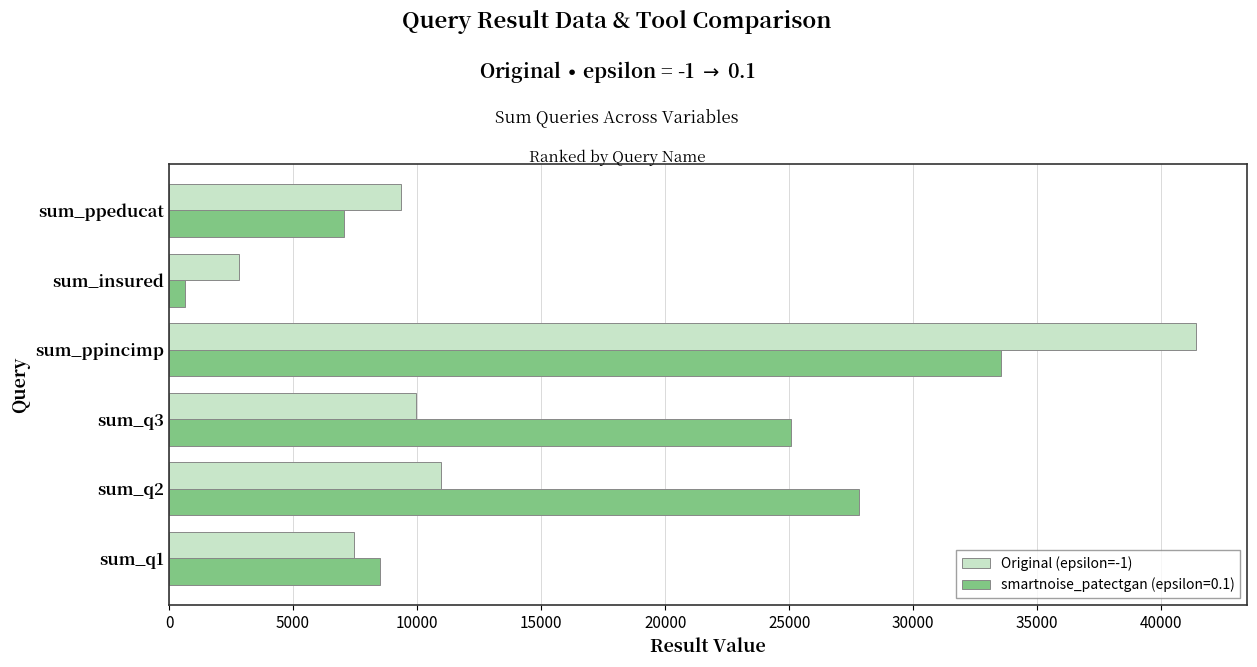

What is the maximum value shown in the chart?

41389